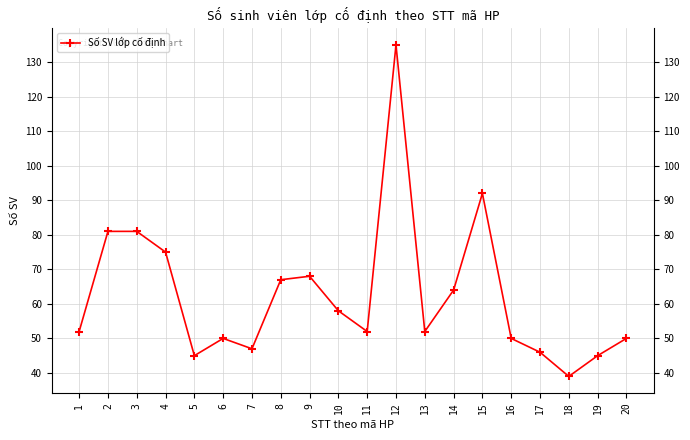

Which label corresponds to the largest value in the chart?

12